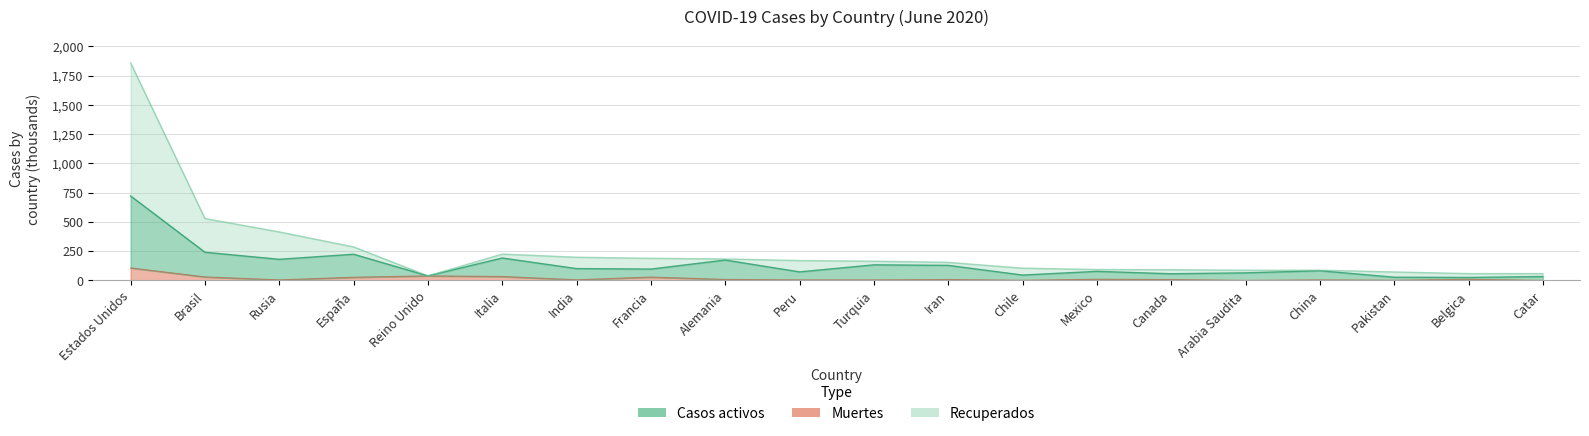

Reading right to left, extract all data points from this chart.

Casos activos: Catar=33.5	Belgica=25.4	Pakistan=27.6	China=82.9	Arabia Saudita=64.8	Canada=57.1	Mexico=77.7	Chile=46.1	Iran=128.9	Turquia=133.5	Peru=73.1	Alemania=174.5	Francia=97.3	India=101.4	Italia=191.8	Reino Unido=39.0	España=224.1	Rusia=180.7	Brasil=241.1	Estados Unidos=722.3
Recuperados: Catar=58.4	Belgica=58.5	Pakistan=72.5	China=87.6	Arabia Saudita=87.1	Canada=91.7	Mexico=93.4	Chile=105.2	Iran=154.4	Turquia=164.8	Peru=170.0	Alemania=183.8	Francia=189.2	India=198.4	Italia=225.3	Reino Unido=39.0	España=286.7	Rusia=414.9	Brasil=529.4	Estados Unidos=1859.3
Muertes: Catar=0.0	Belgica=9.5	Pakistan=1.5	China=4.6	Arabia Saudita=0.5	Canada=7.3	Mexico=10.2	Chile=1.1	Iran=7.9	Turquia=4.6	Peru=4.6	Alemania=8.6	Francia=28.8	India=5.6	Italia=33.5	Reino Unido=39.0	España=27.1	Rusia=4.9	Brasil=30.0	Estados Unidos=106.9